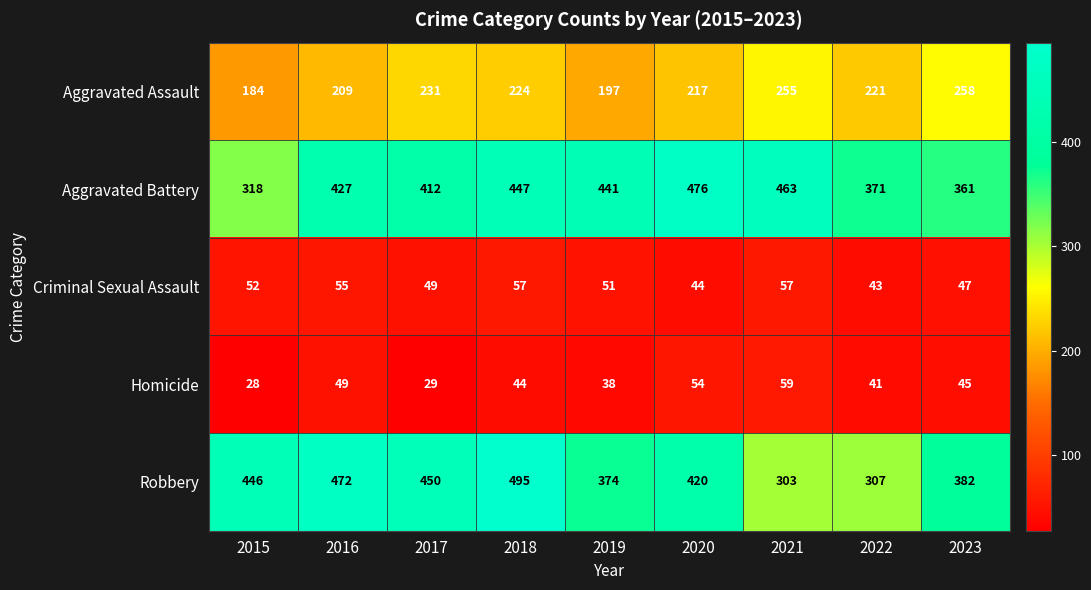

Which series changed the most between 2016 and 2023?

Robbery